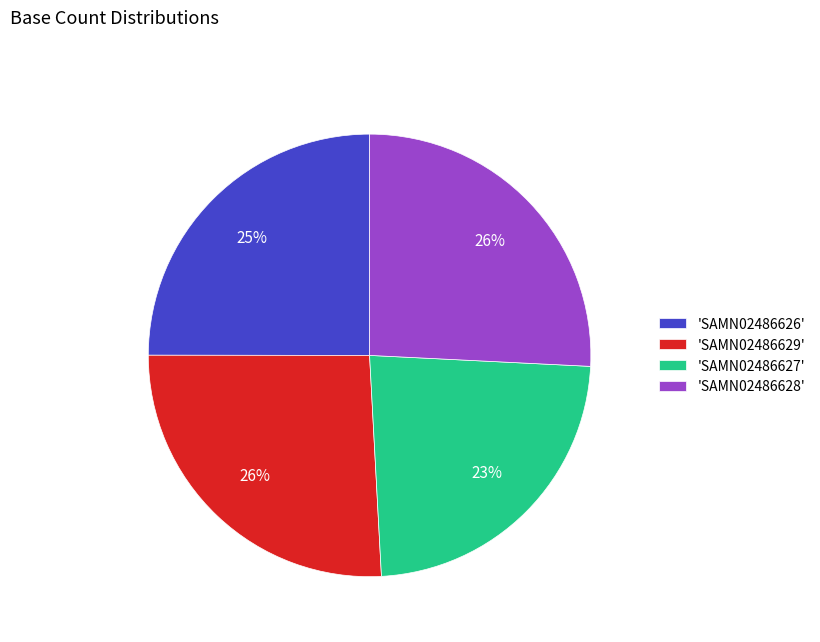

What is the ratio of the value at 'SAMN02486629' to the value at 'SAMN02486628'?

1.0